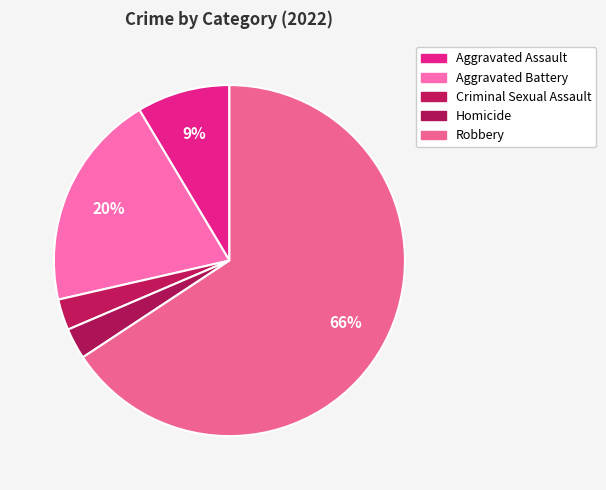

To the nearest percent, what is the combined percentage of Robbery and Aggravated Assault?

74%